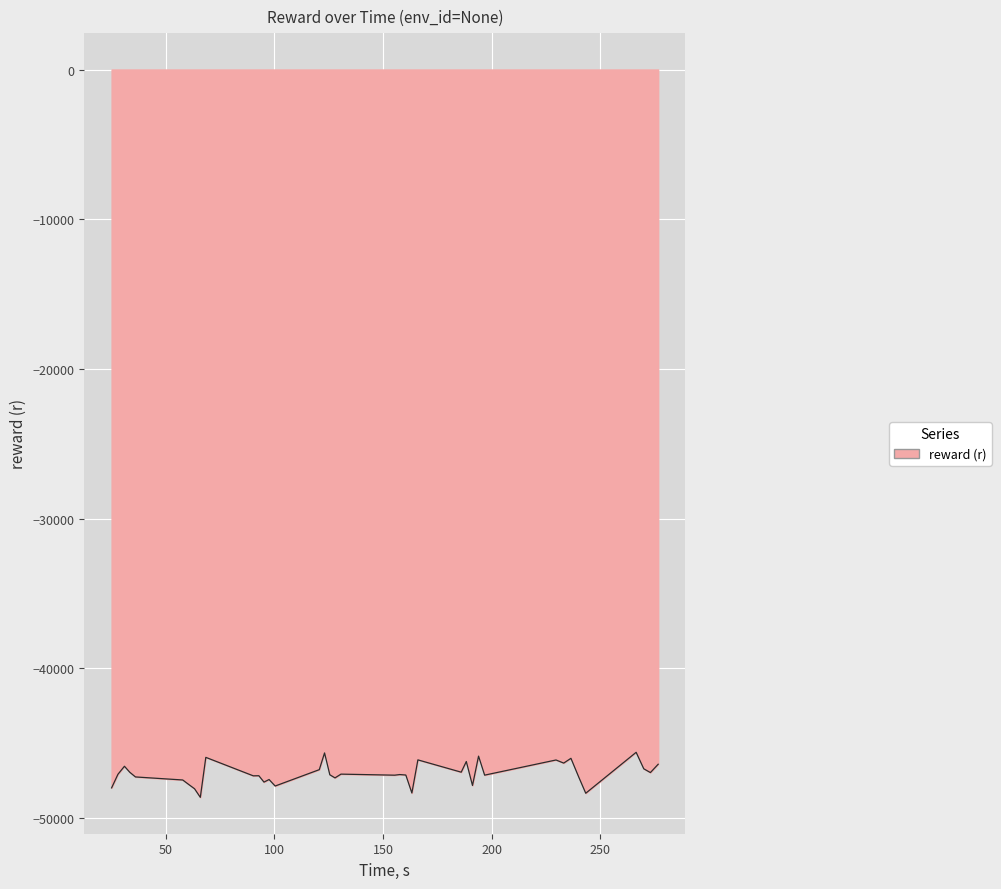

What is the difference between the maximum and minimum values?

3007